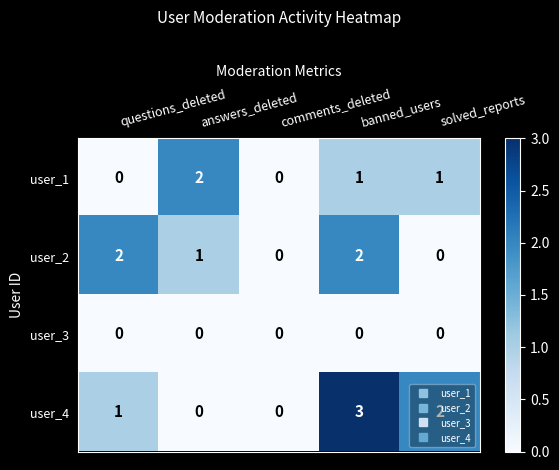

Count the user_4 values in the range 0 to 2.

4